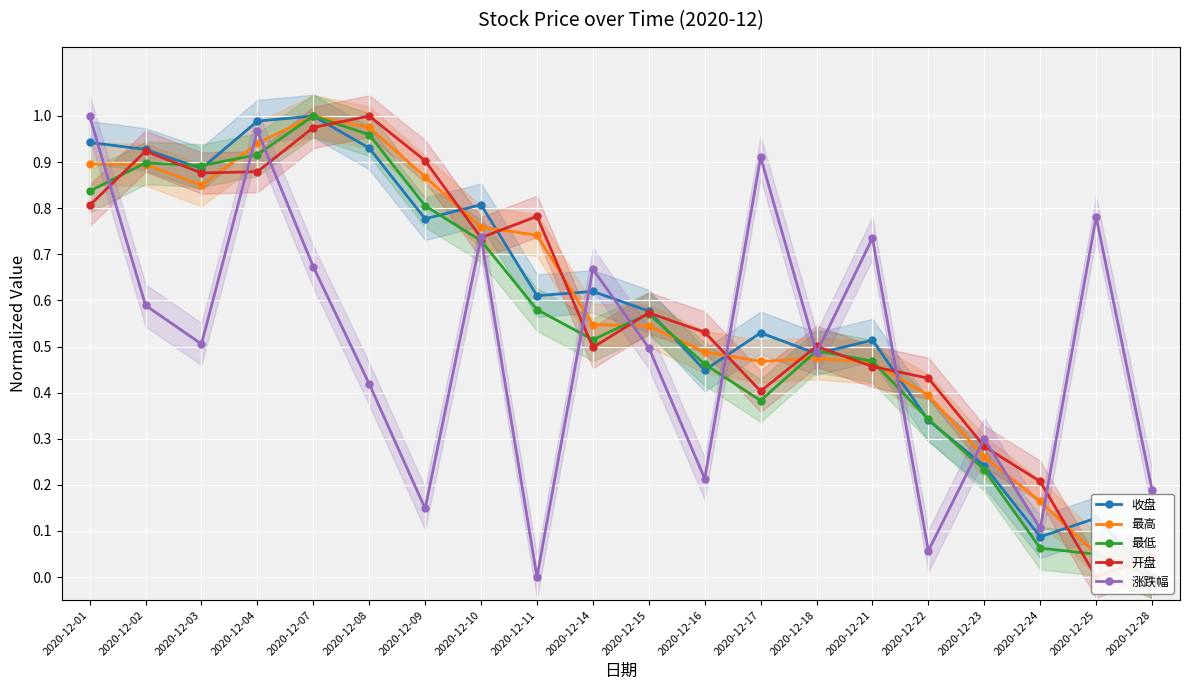

At how many categories does at least one series exceed 0?

20